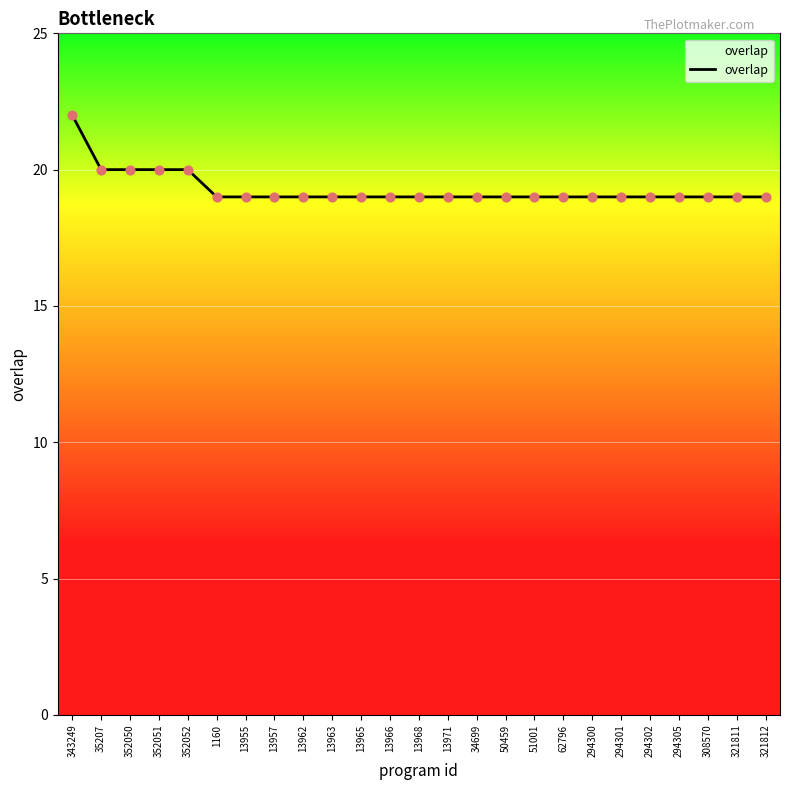

Approximately how many times larger is the value at 35207 compared to 13971?

1.1